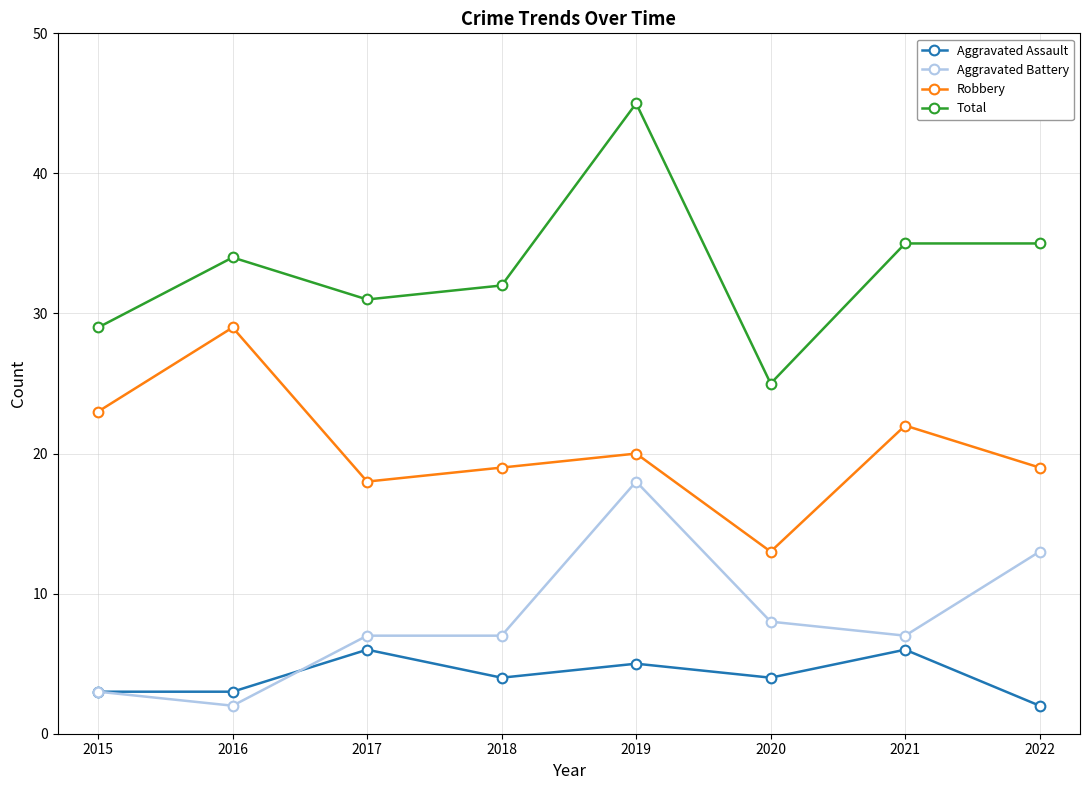

What is the value of the Aggravated Assault point at the 2nd from the left?

3